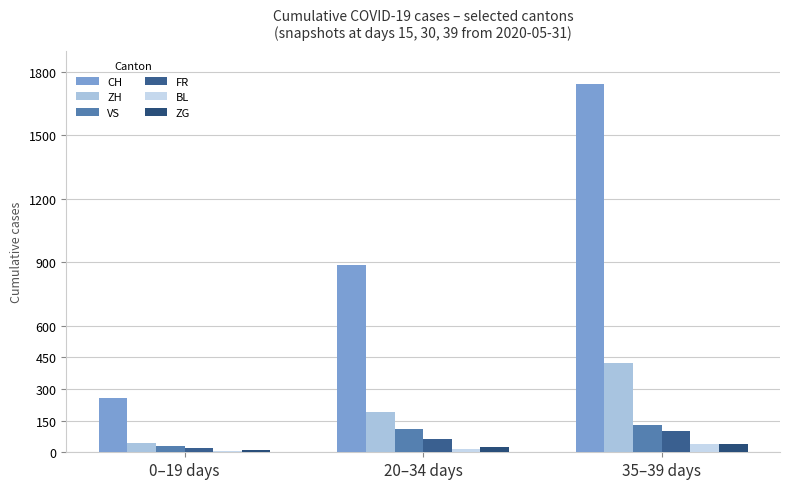

What is the label of the 2nd bar from the right?

20–34 days